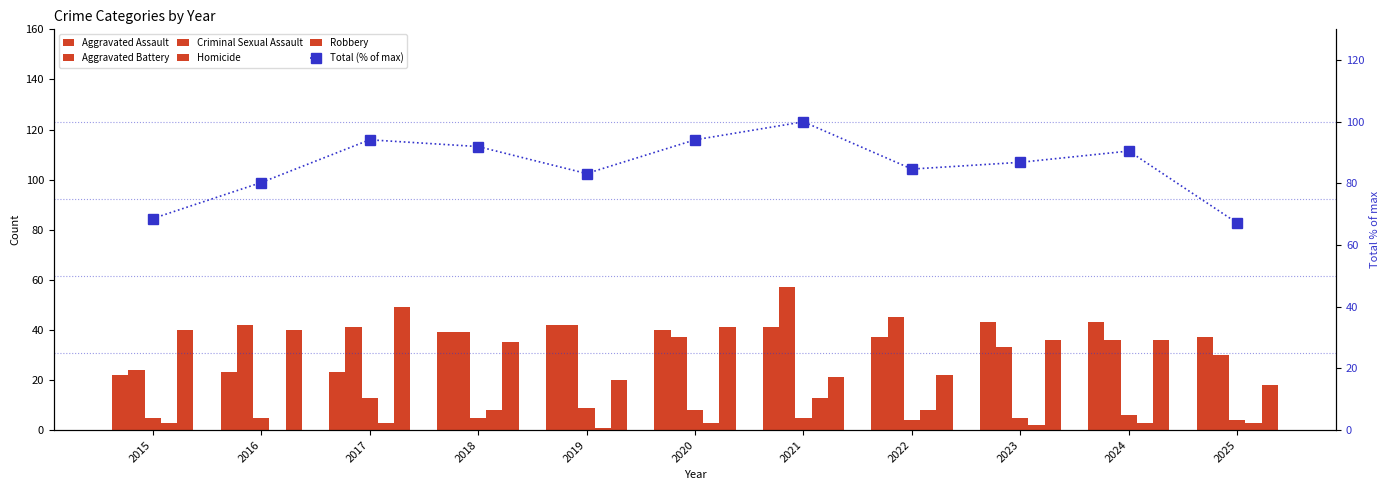

How many distinct data groups are displayed?

6